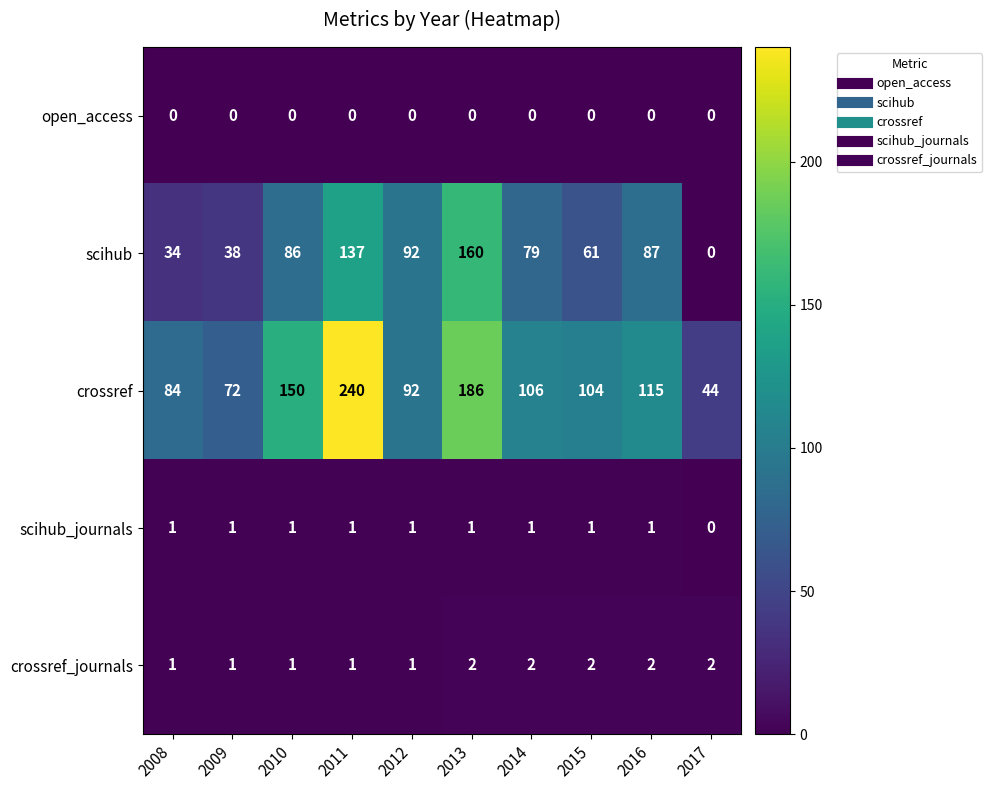

What is the maximum value shown in the chart?

240